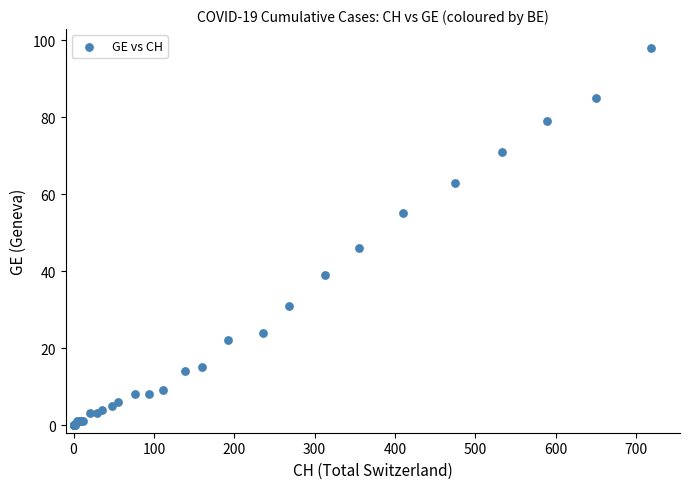

What Y value in the scatter plot is closest to 49?

46